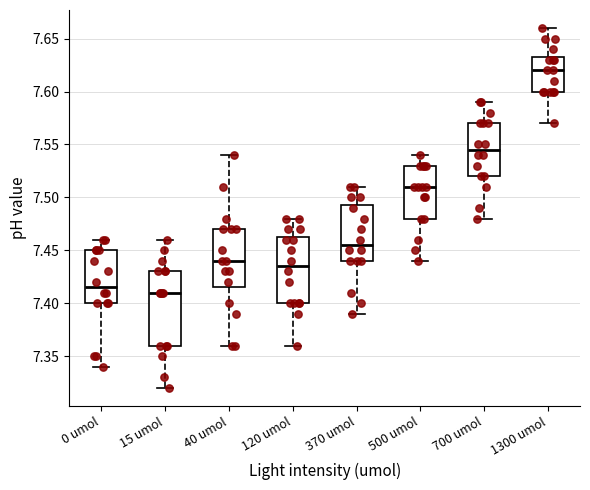

Reading left to right, transcribe this box plot: for each box, give where its median line is, the range the box spans, and where its two whiskers end, as read against the y-axis. The values are not printed on the chart, so give them approximately, as read against the axis.

0 umol: median 7.415, box 7.400 to 7.450, whiskers 7.340 to 7.460
15 umol: median 7.410, box 7.360 to 7.430, whiskers 7.320 to 7.460
40 umol: median 7.440, box 7.415 to 7.470, whiskers 7.360 to 7.540
120 umol: median 7.435, box 7.400 to 7.465, whiskers 7.360 to 7.480
370 umol: median 7.455, box 7.440 to 7.495, whiskers 7.390 to 7.510
500 umol: median 7.510, box 7.480 to 7.530, whiskers 7.440 to 7.540
700 umol: median 7.545, box 7.520 to 7.570, whiskers 7.480 to 7.590
1300 umol: median 7.620, box 7.600 to 7.635, whiskers 7.570 to 7.660